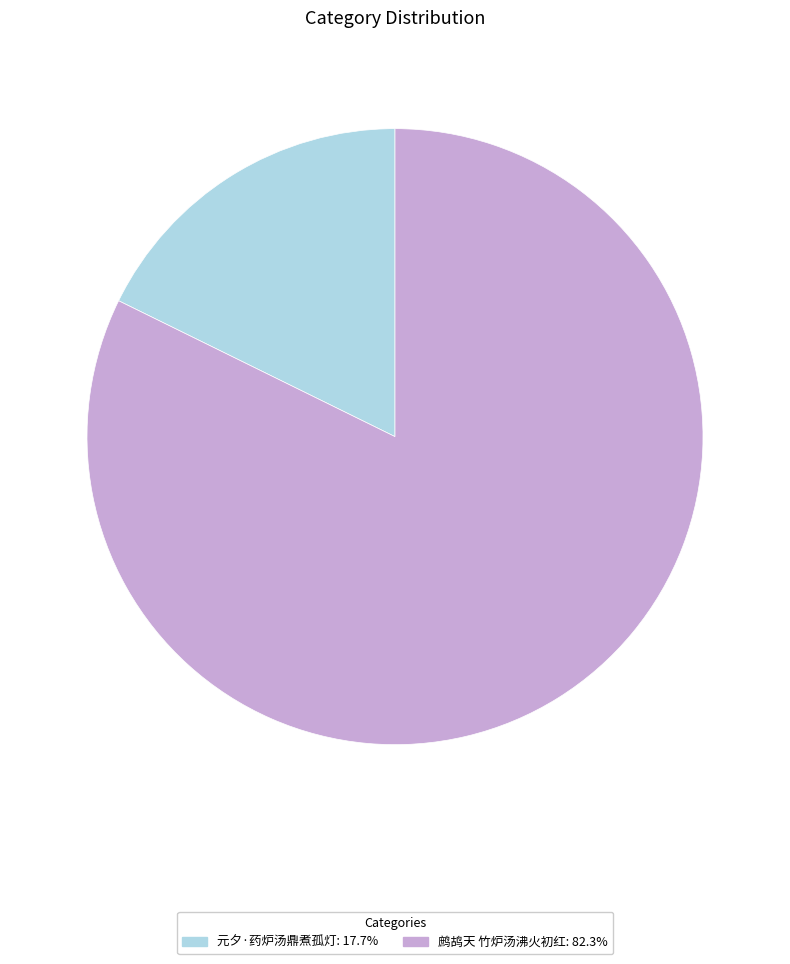

Is 鹧鸪天 竹炉汤沸火初红 the majority of the pie?

Yes